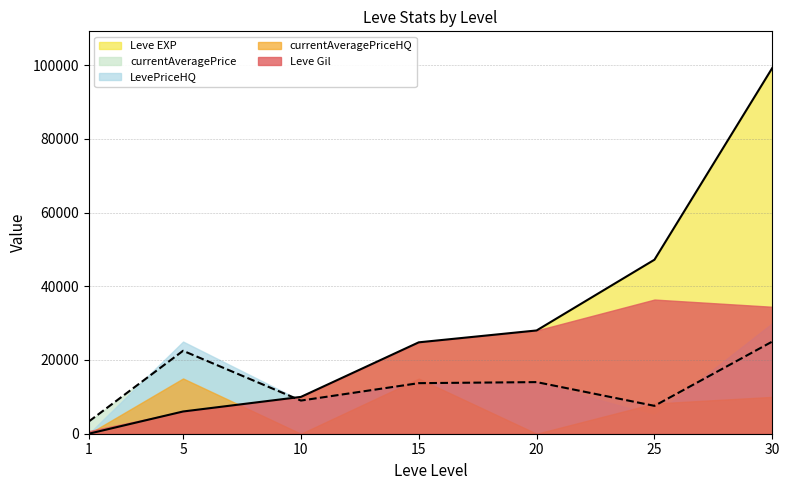

Is it true that Leve Gil equals 5991 at 10?

False